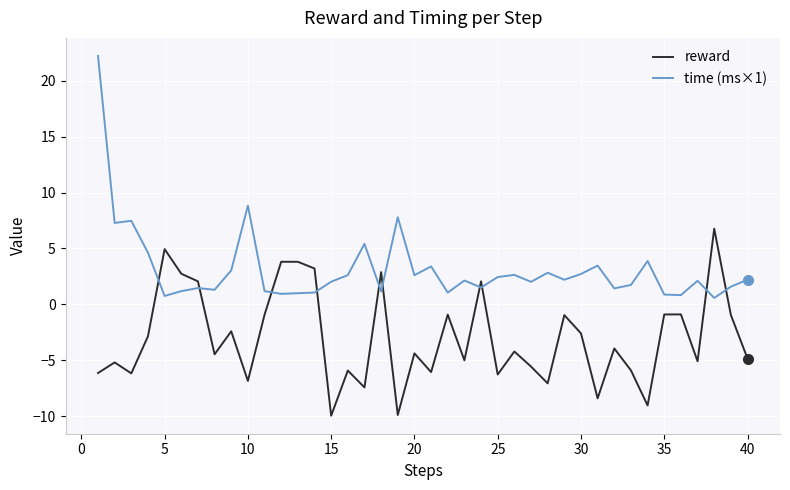

Which series has the widest spread of values?

time (ms×1)